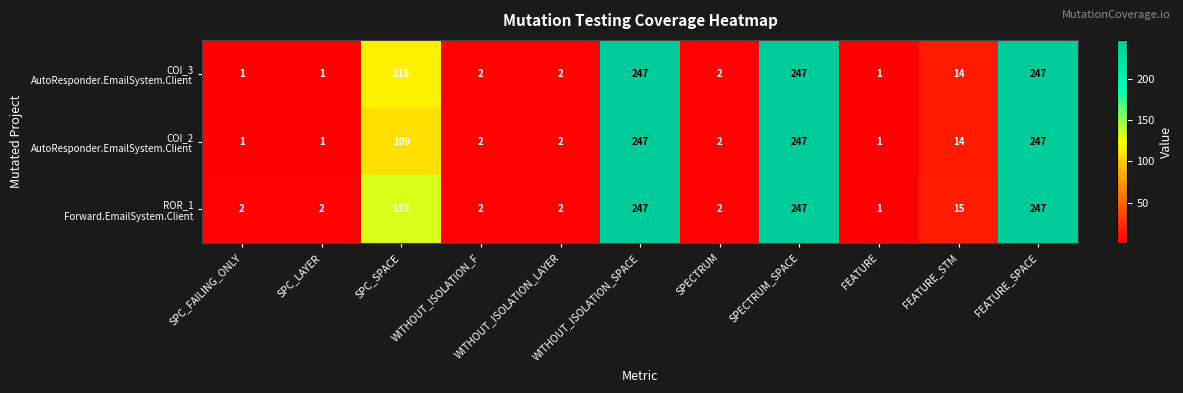

What is the total value across all series at WITHOUT_ISOLATION_SPACE?

741